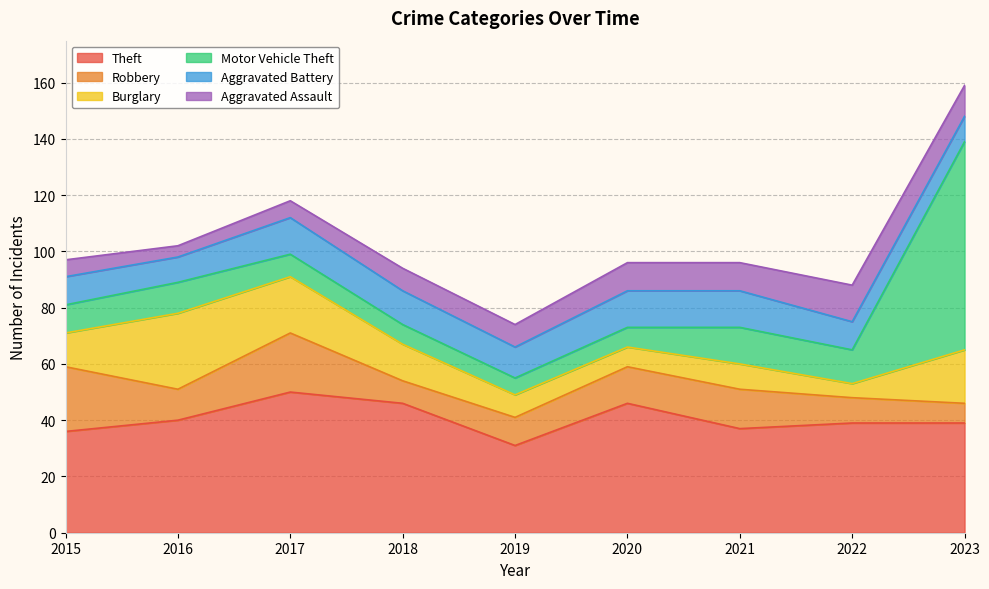

How many categories are shown in the chart?

9